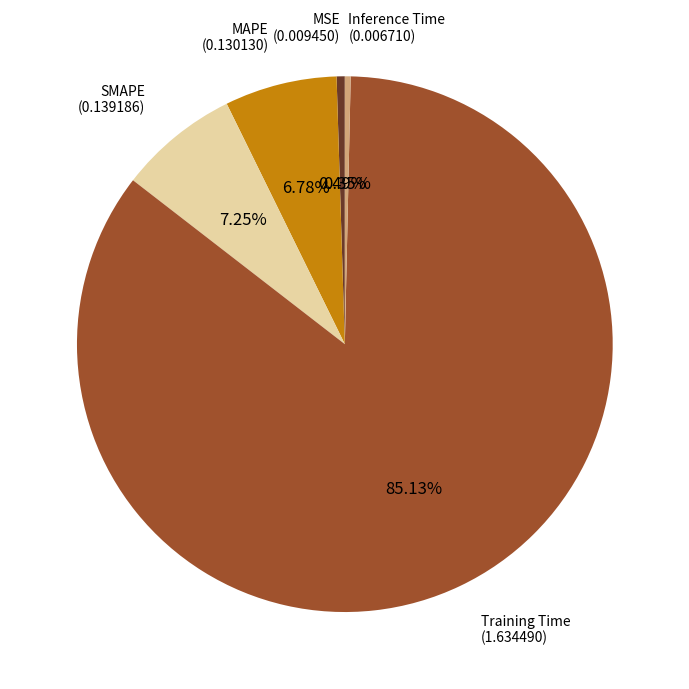

Does any single category account for the majority?

Yes